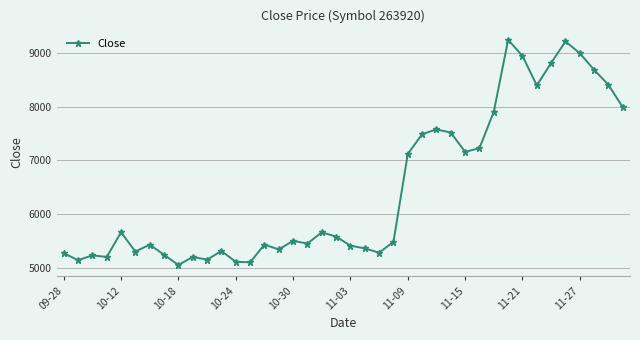

What is the difference between the second highest and minimum values?

4170